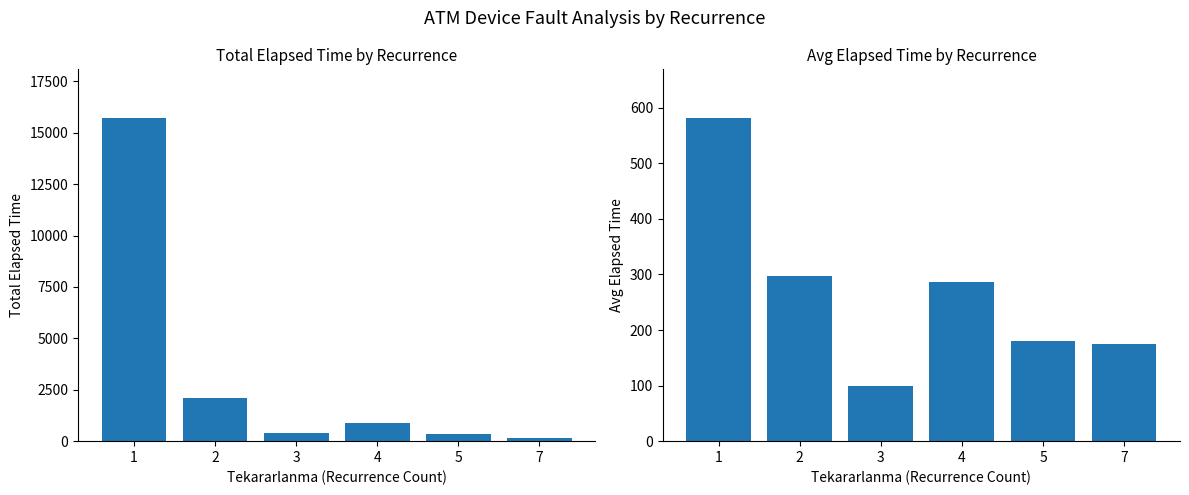

The Avg Elapsed Time series shows 312 at 5. True or false?

False